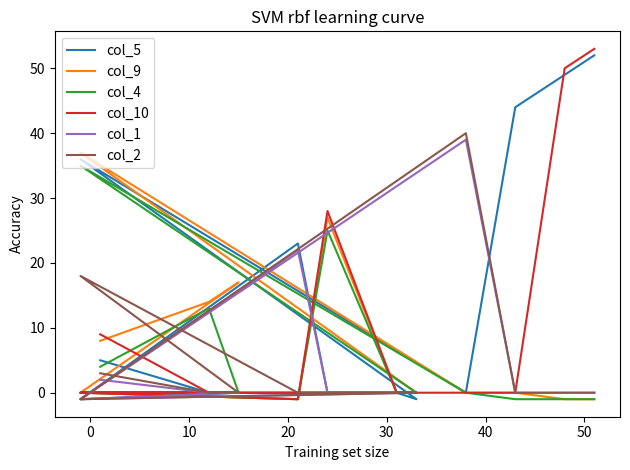

Does the chart have visible grid lines?

No